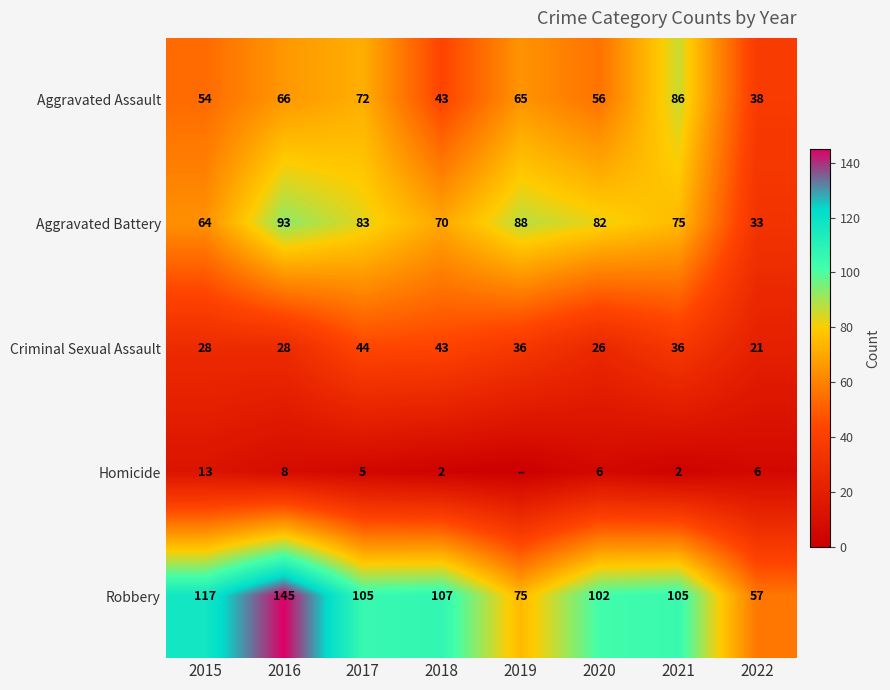

What is the total value across all series at 2015?

276